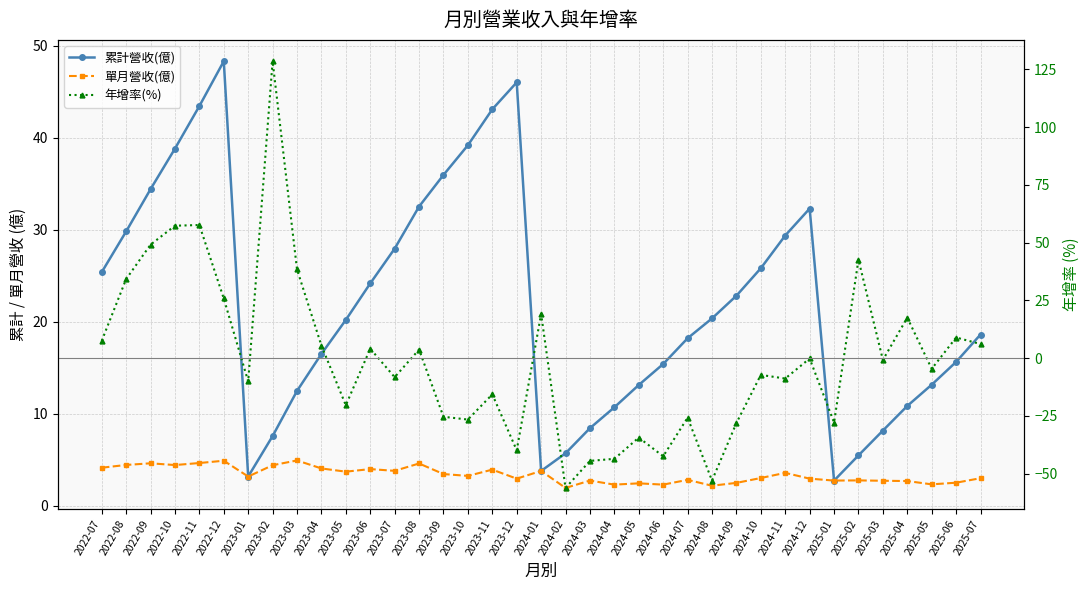

How many lines are shown in the chart?

3